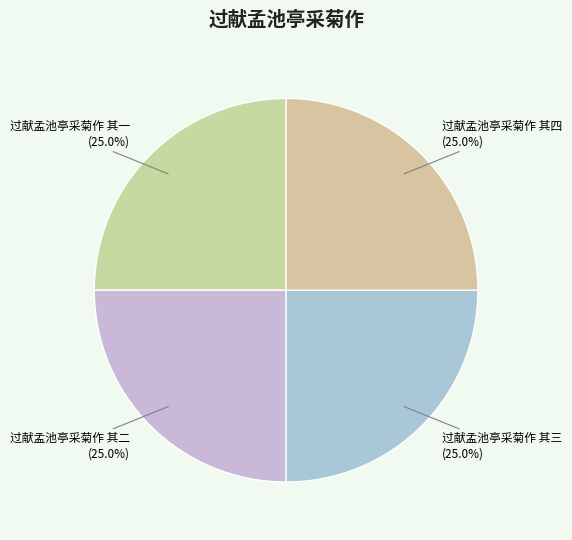

What is the total percentage of 过献孟池亭采菊作 其四 and 过献孟池亭采菊作 其二?

50.0%